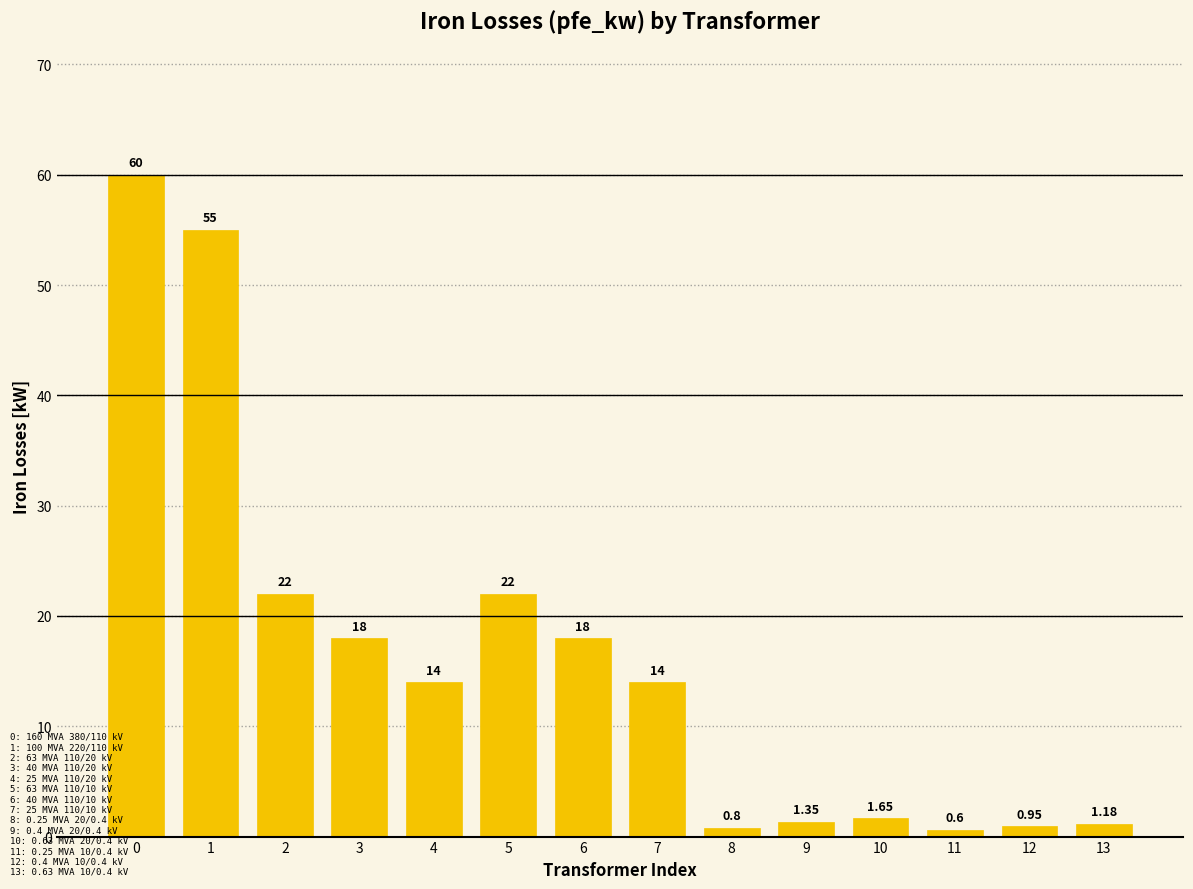

Between 4 and 9, which is larger?

4